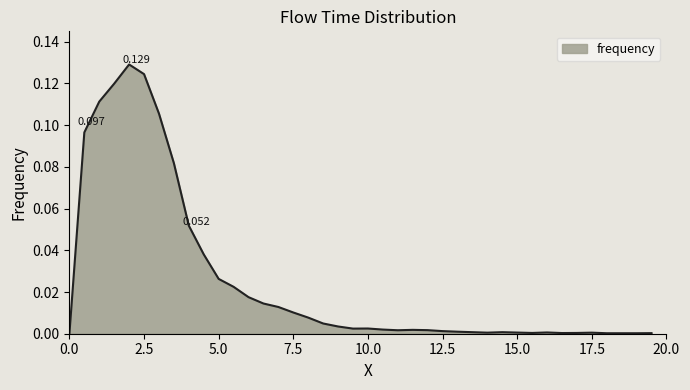

Does the chart display data point markers on the line(s)?

No